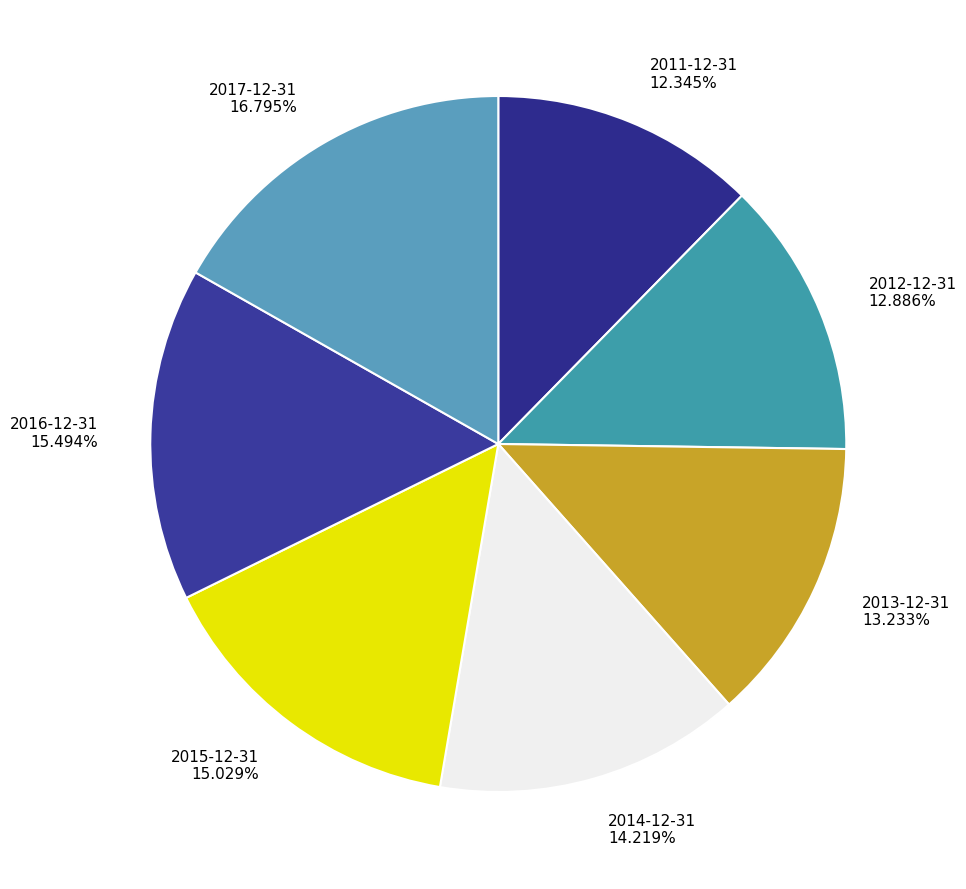

Which slice is the smallest?

2011-12-31